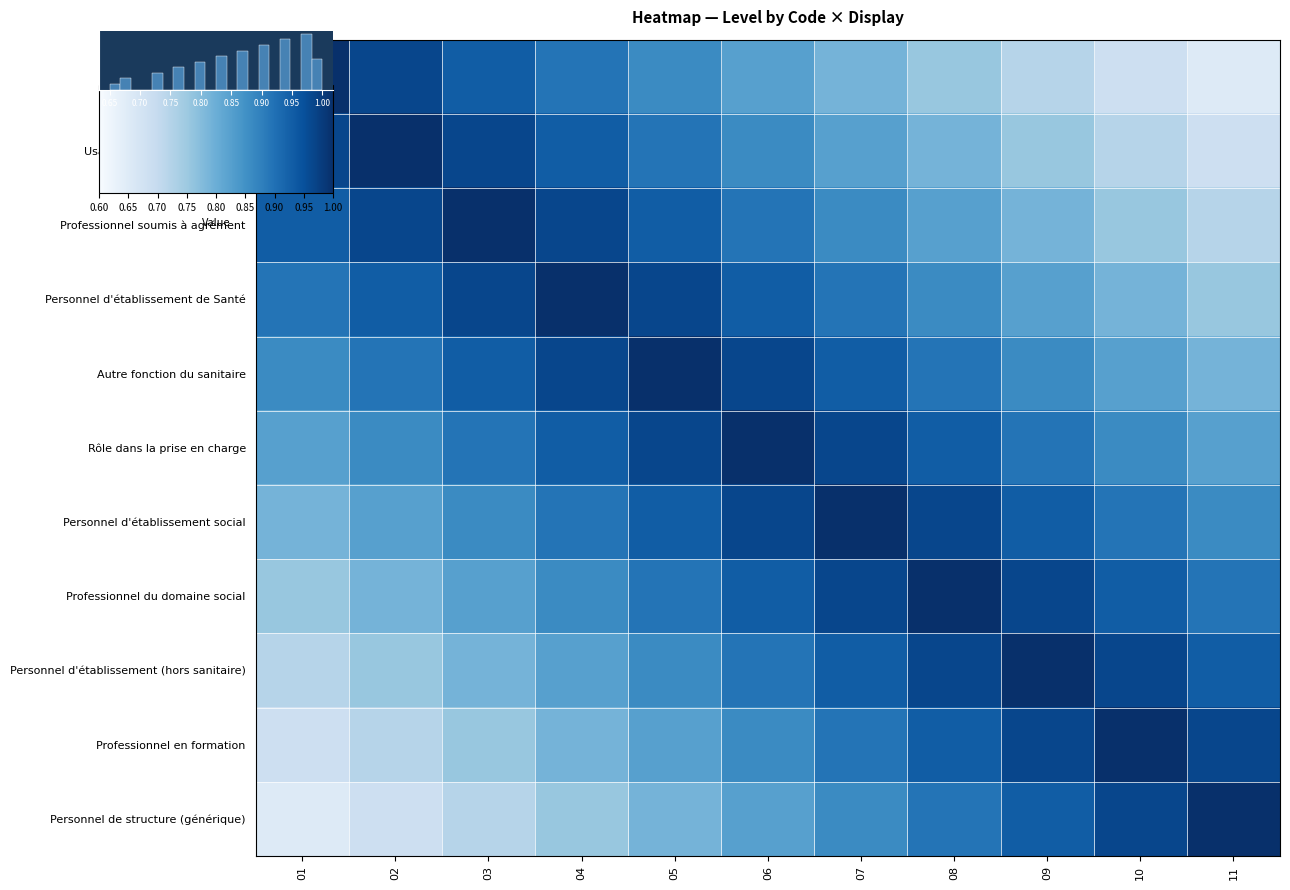

Between 09 and 06, which is larger?

06